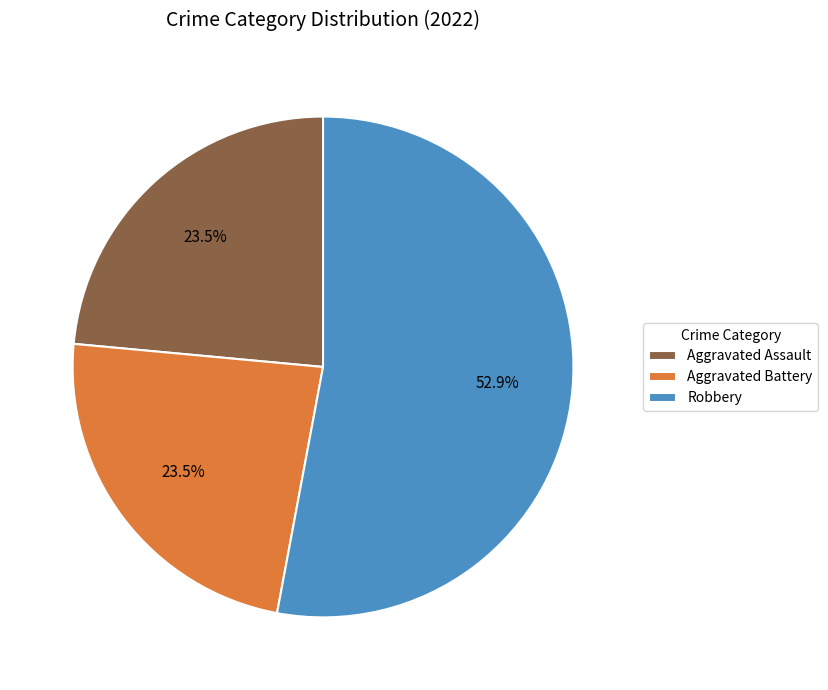

How many slices are in this pie chart?

3